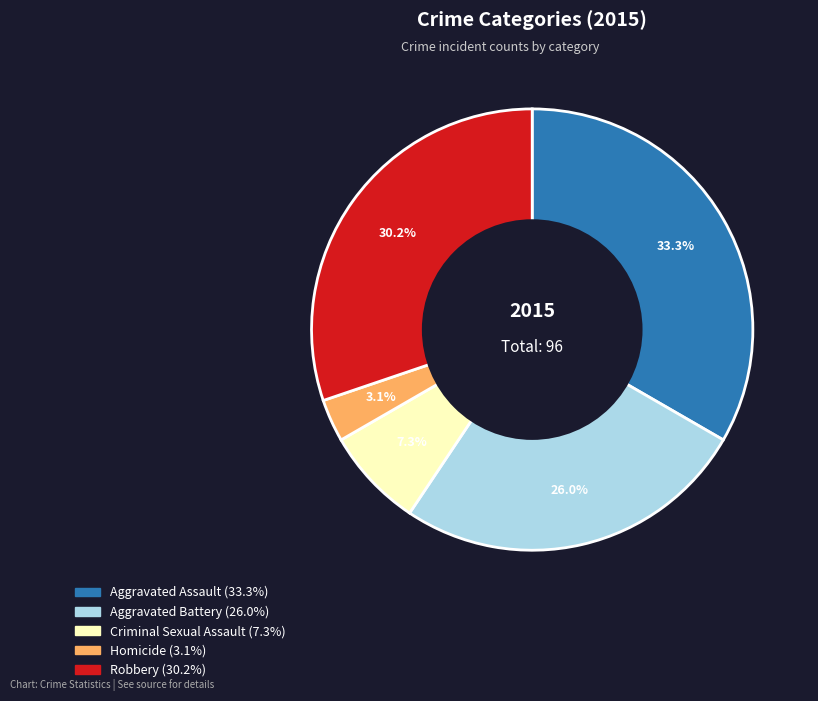

To the nearest percent, what percentage of the pie is Homicide?

3%